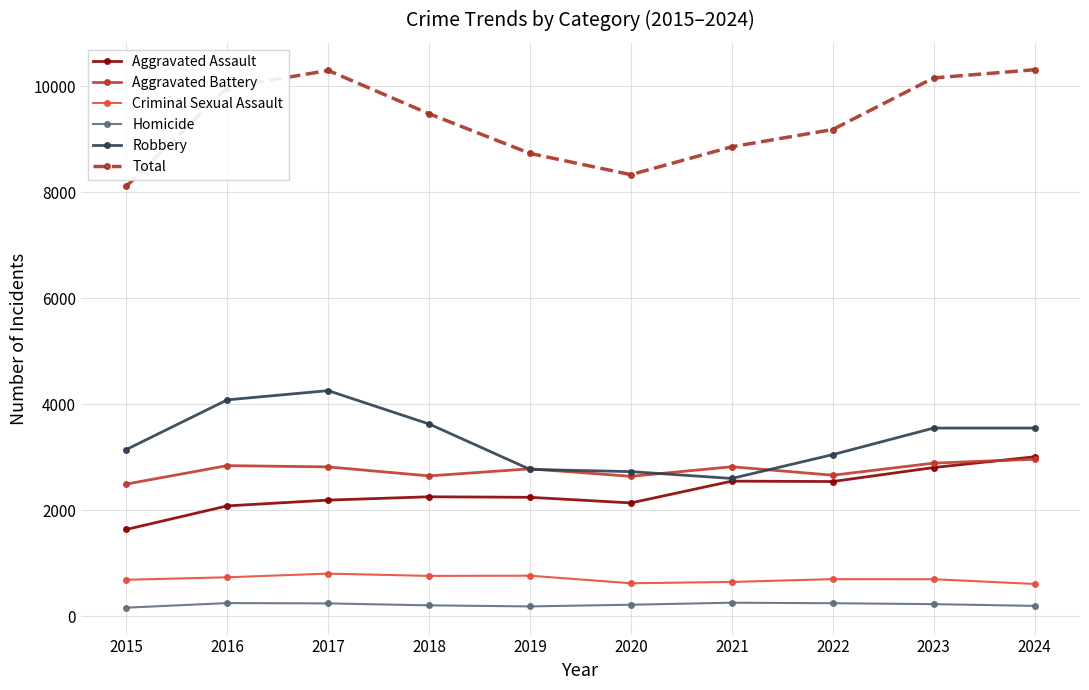

Read the Total value at 2022, to the nearest 10.

9190